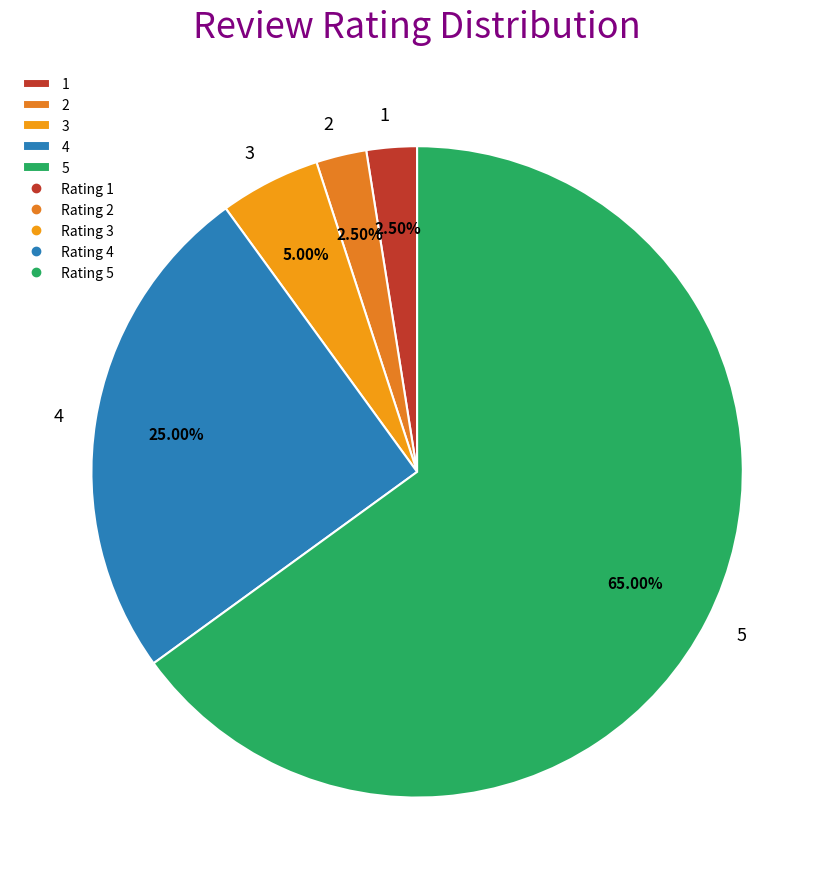

Which has a higher value, 3 or 5?

5